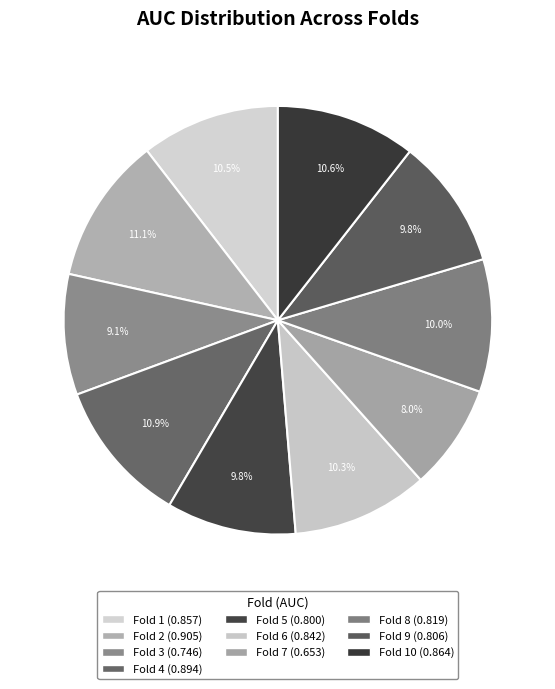

How many segments does this pie chart have?

10